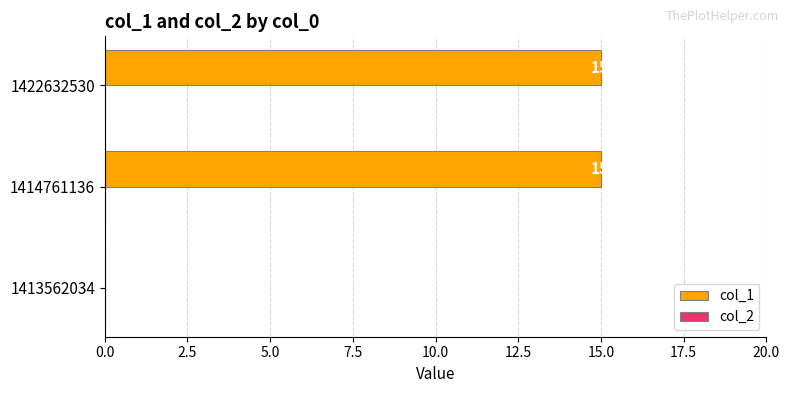

Reading top to bottom, extract all data points from this chart.

1422632530=15	1414761136=15	1413562034=0